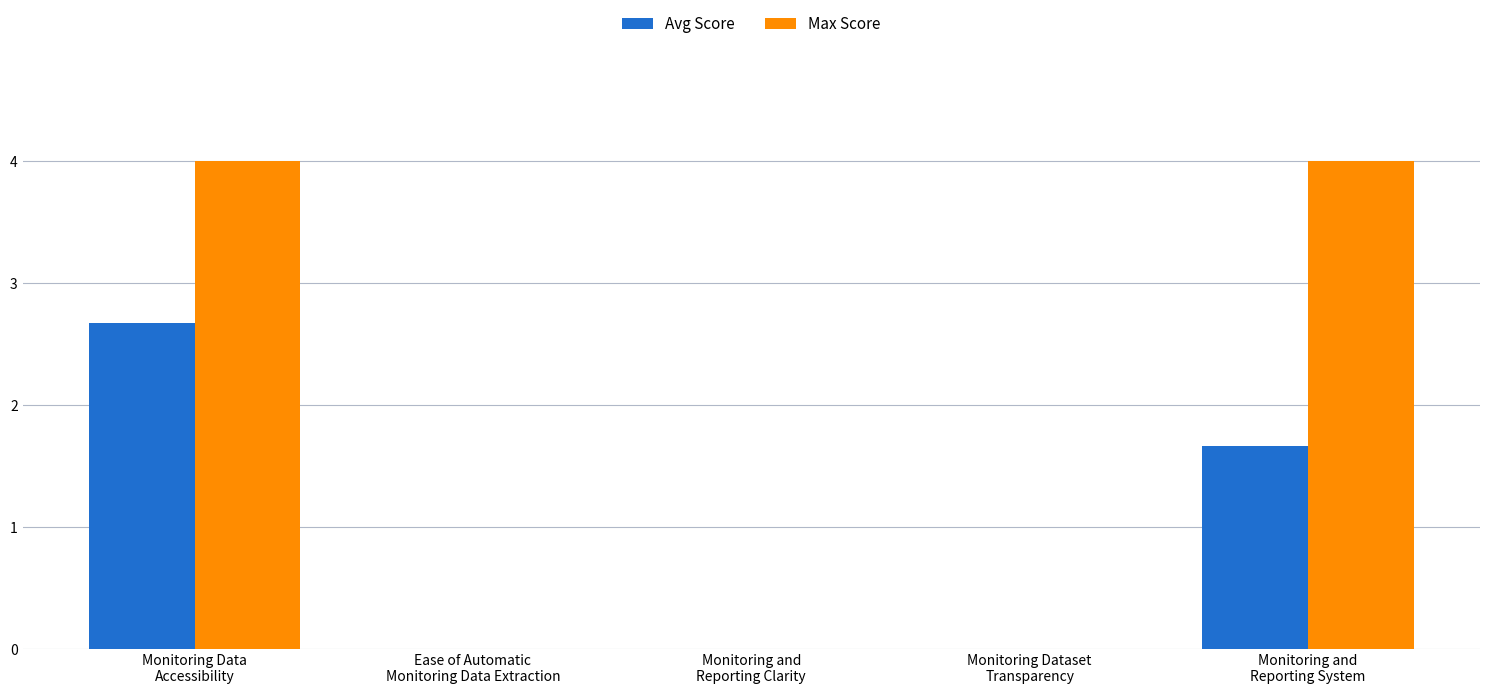

What is the highest value of the Avg Score series?

2.7